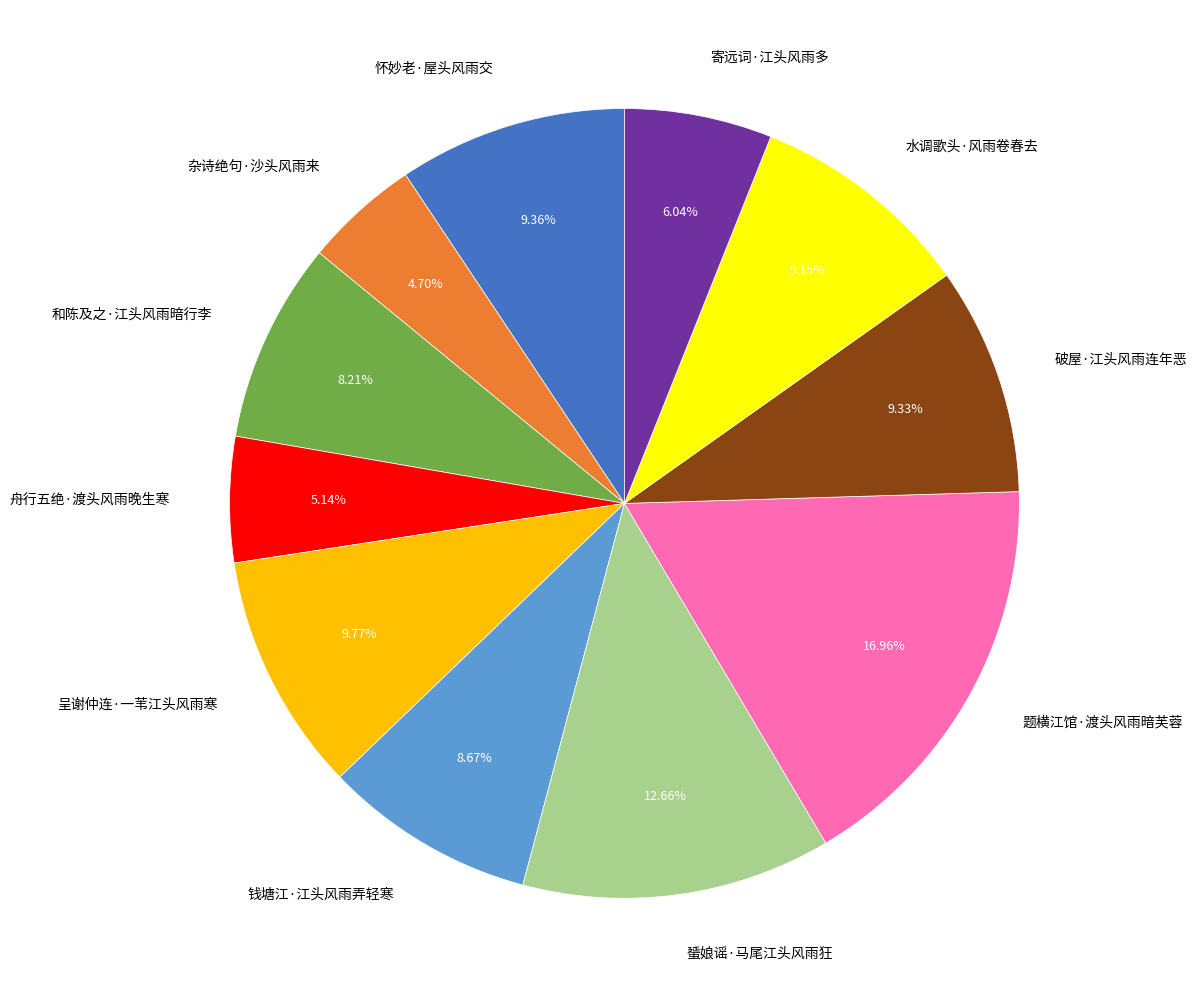

What portion of the pie excludes 杂诗绝句·沙头风雨来?

95.3%